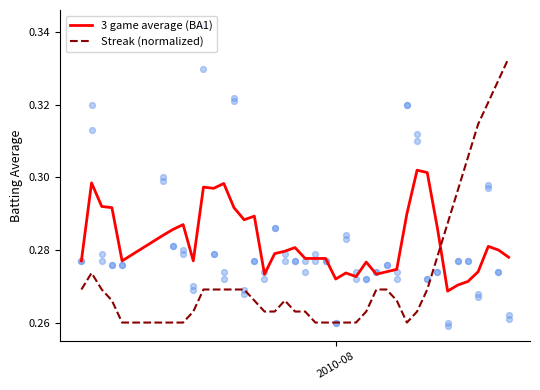

What are all the series names shown in the legend?

3 game average (BA1), Streak (normalized)